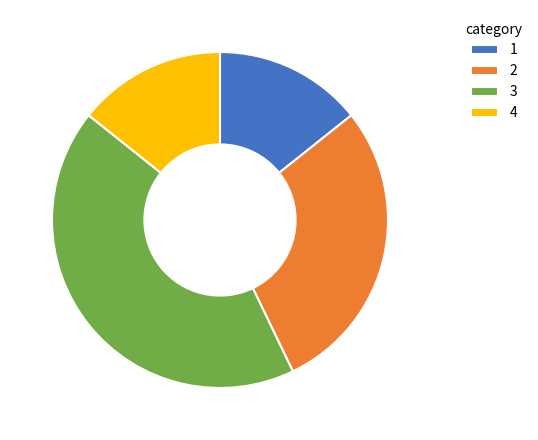

Between 4 and 3, which is larger?

3